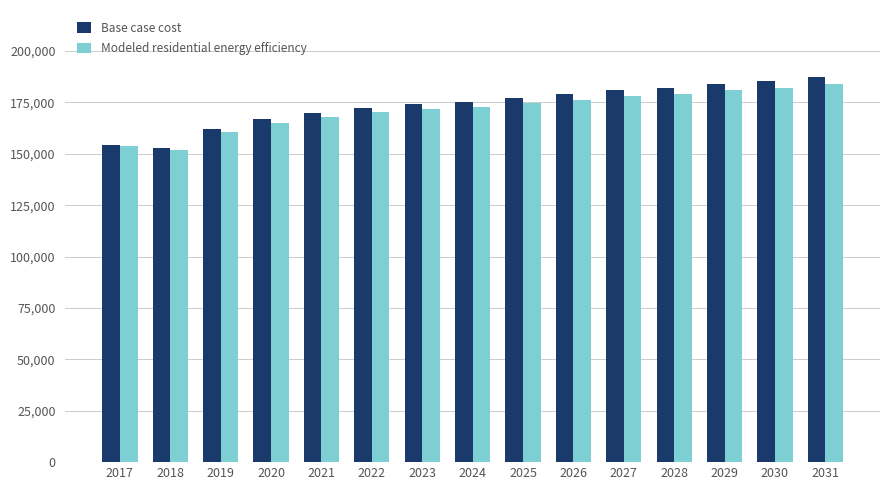

Which series has the largest range (max minus min)?

Base case cost